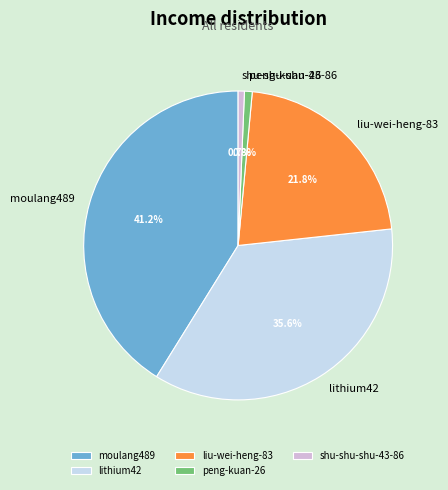

What percentage is the moulang489 slice, to the nearest percent?

41%